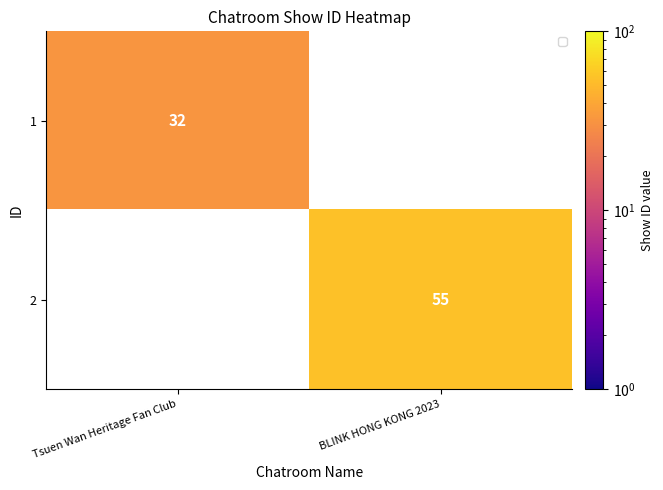

Is the value of 2 at BLINK HONG KONG 2023 greater than the value of 1 at Tsuen Wan Heritage Fan Club?

Yes